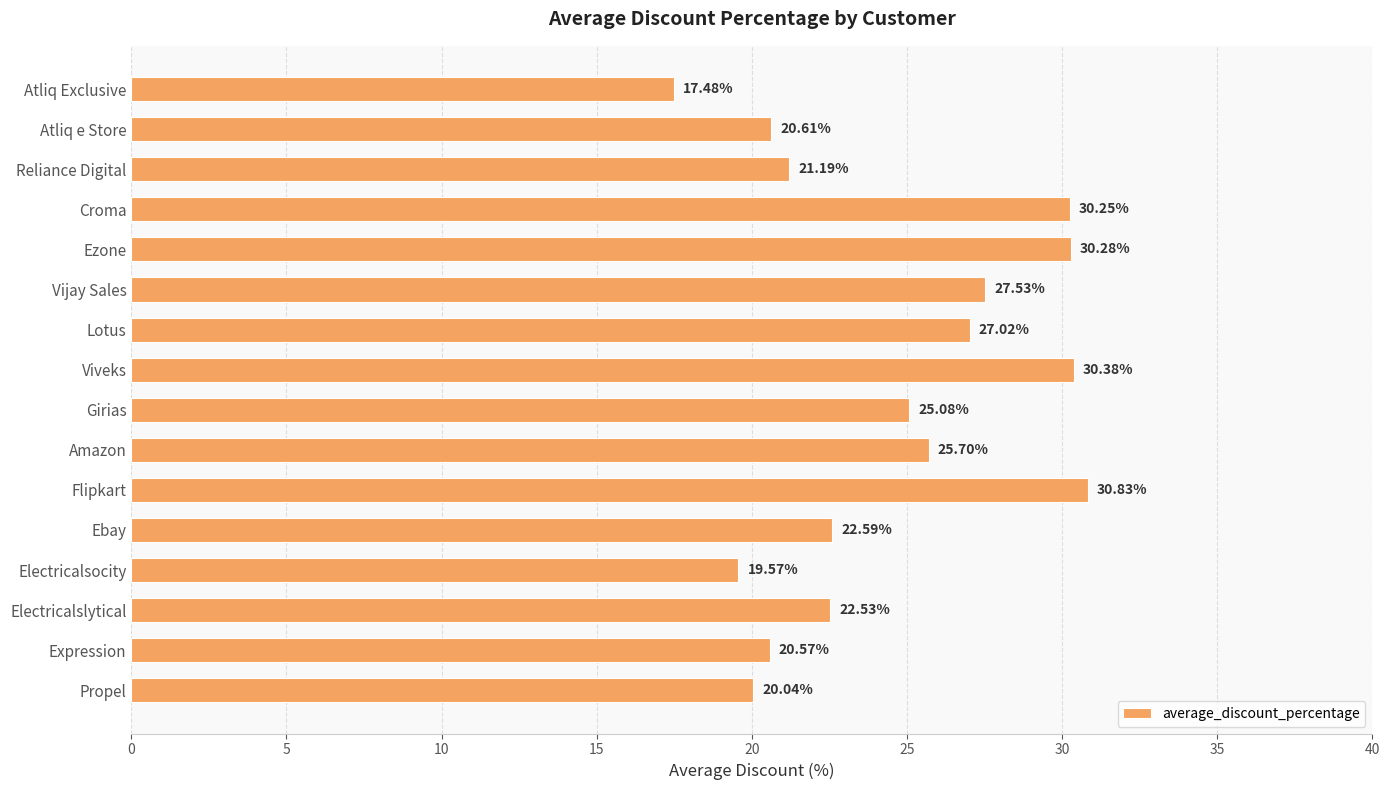

Rank the categories by value from highest to lowest.

Flipkart, Viveks, Ezone, Croma, Vijay Sales, Lotus, Amazon, Girias, Ebay, Electricalslytical, Reliance Digital, Atliq e Store, Expression, Propel, Electricalsocity, Atliq Exclusive